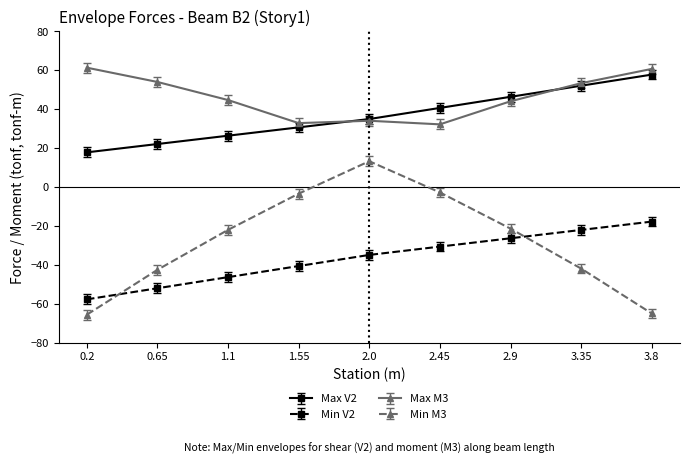

At 0.65, list the series in order from largest to smallest.

Max M3, Max V2, Min M3, Min V2